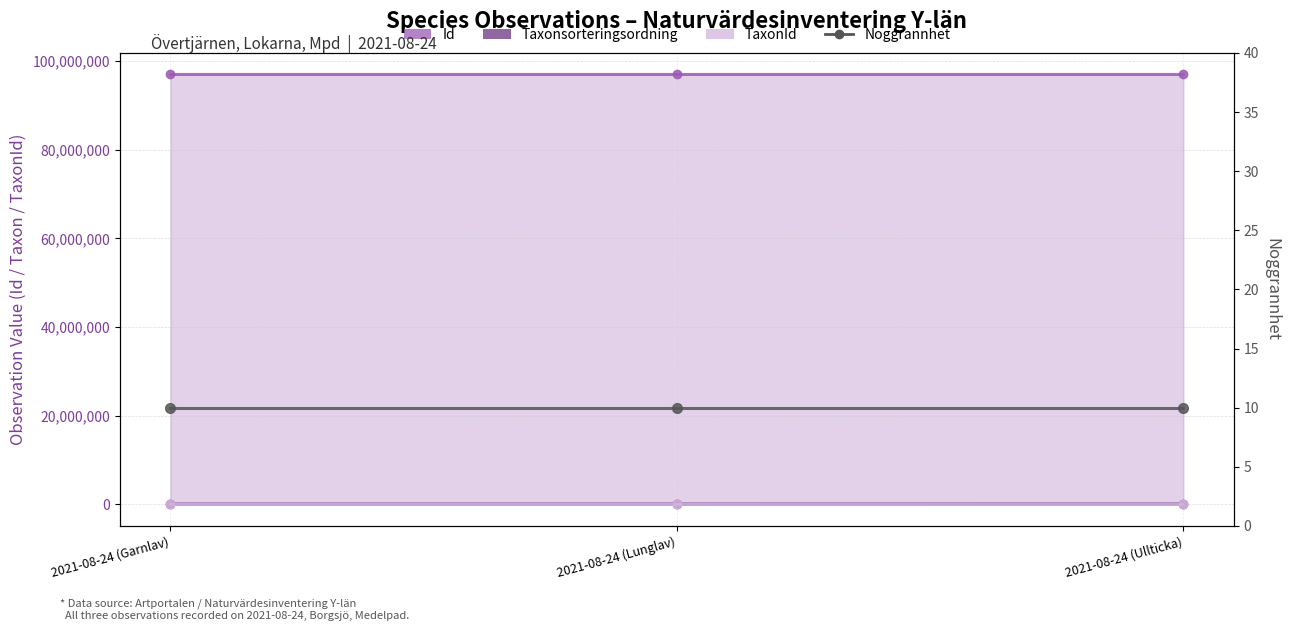

What is the approximate value of Taxonsorteringsordning at 2021-08-24 (Lunglav)?

78569